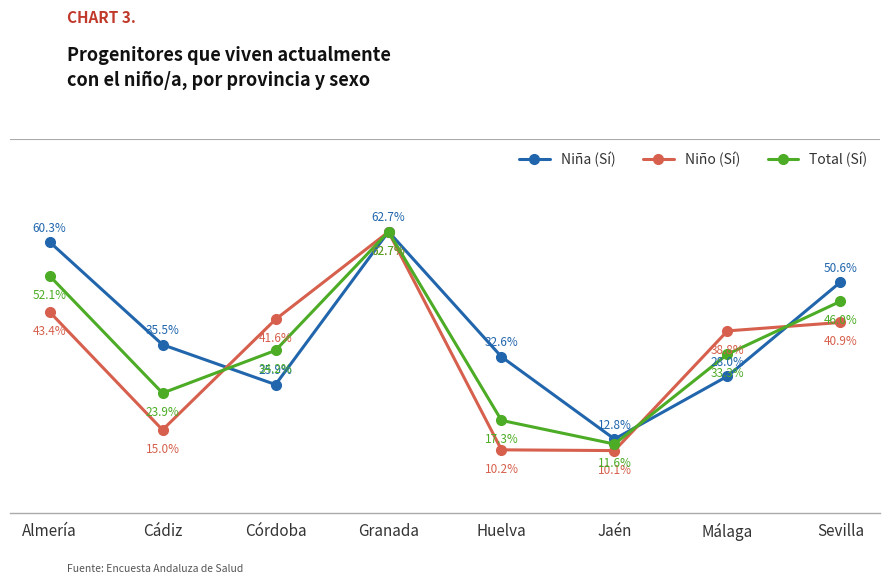

Which series changed the most between Granada and Huelva?

Niño (Sí)